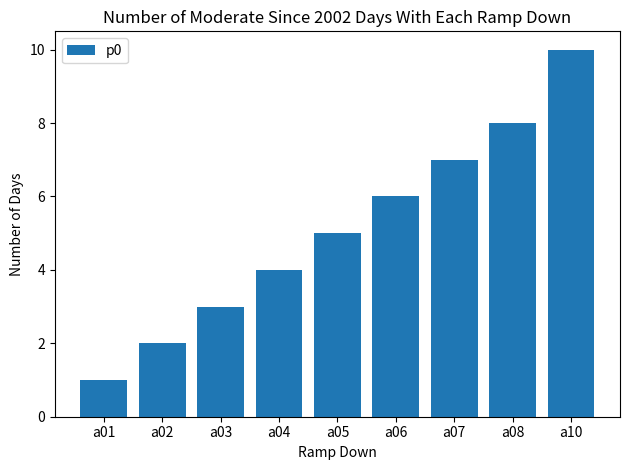

How many categories are shown in the chart?

9